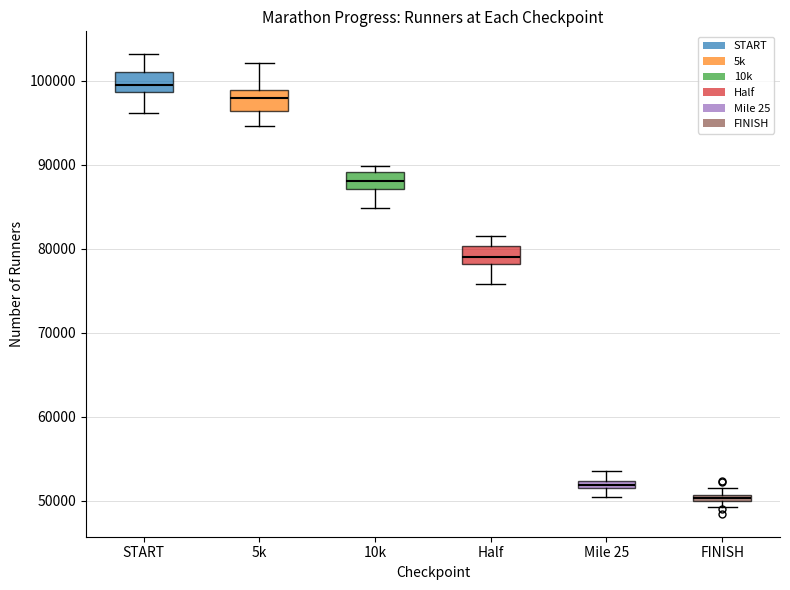

Where is the lower edge of the box for Mile 25 on the y-axis? The values are not printed on the chart, so give them approximately, as read against the axis.

51000